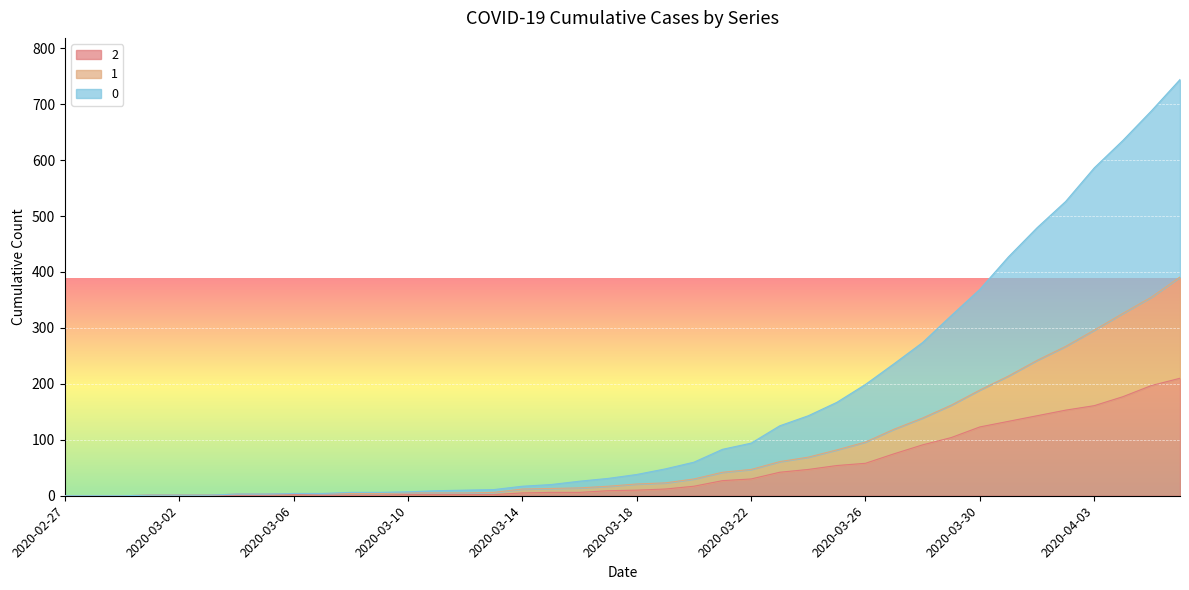

Does the chart display data point markers on the line(s)?

No